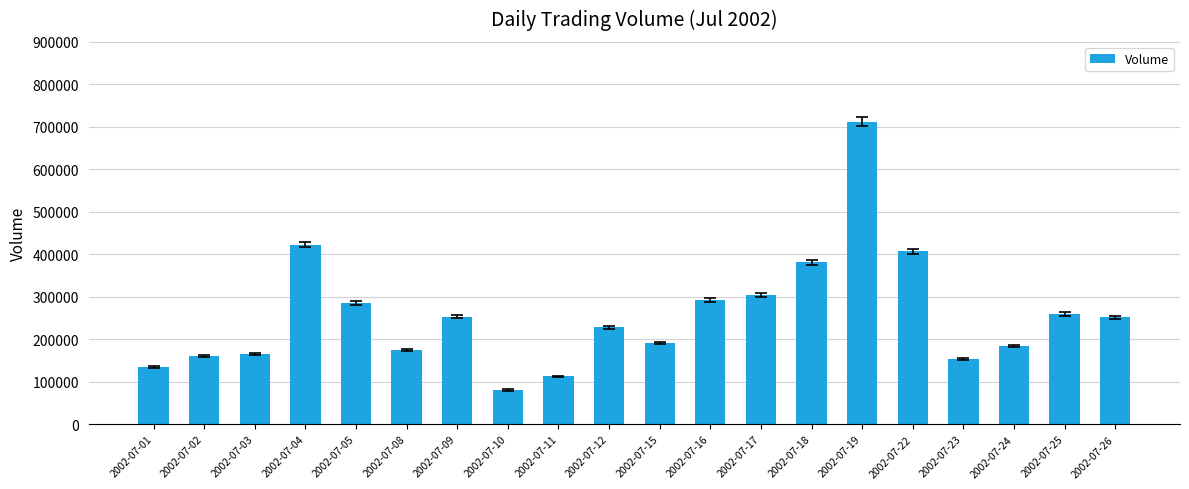

Read the value at 2002-07-26.

251528